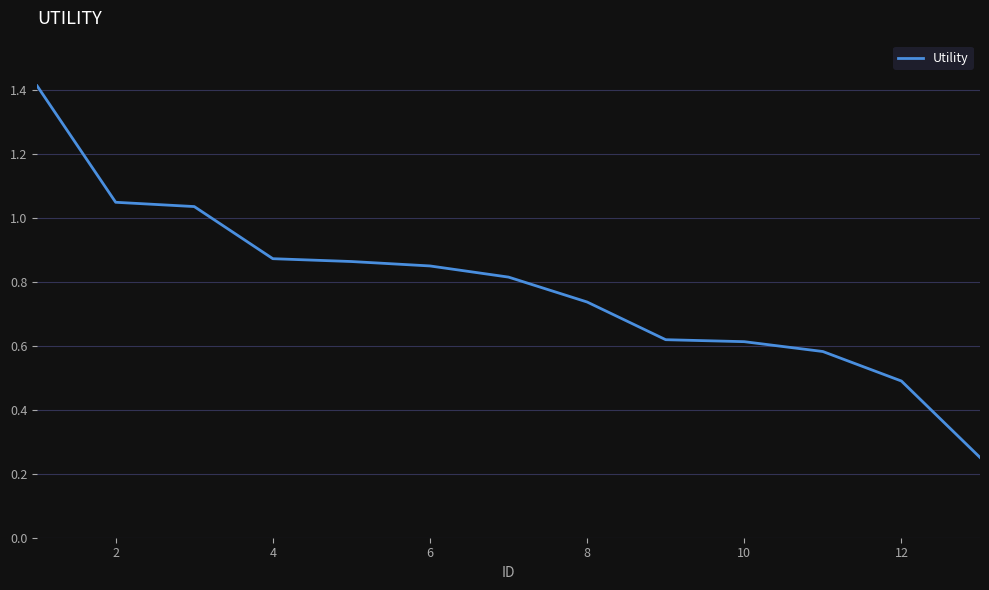

What is the maximum value shown in the chart?

1.4